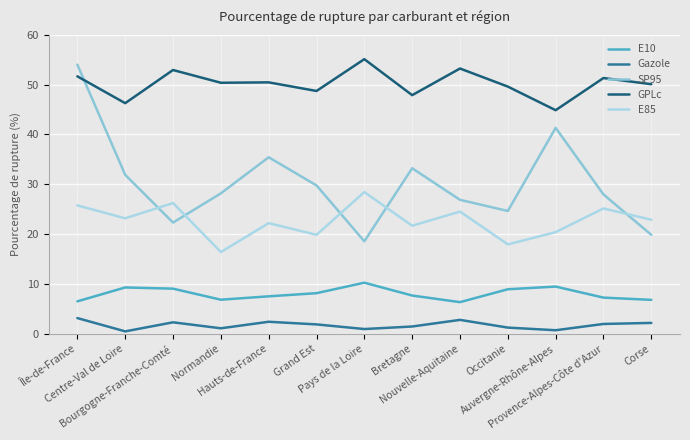

What is the difference between the highest and lowest values at Provence-Alpes-Côte d'Azur?

49.4